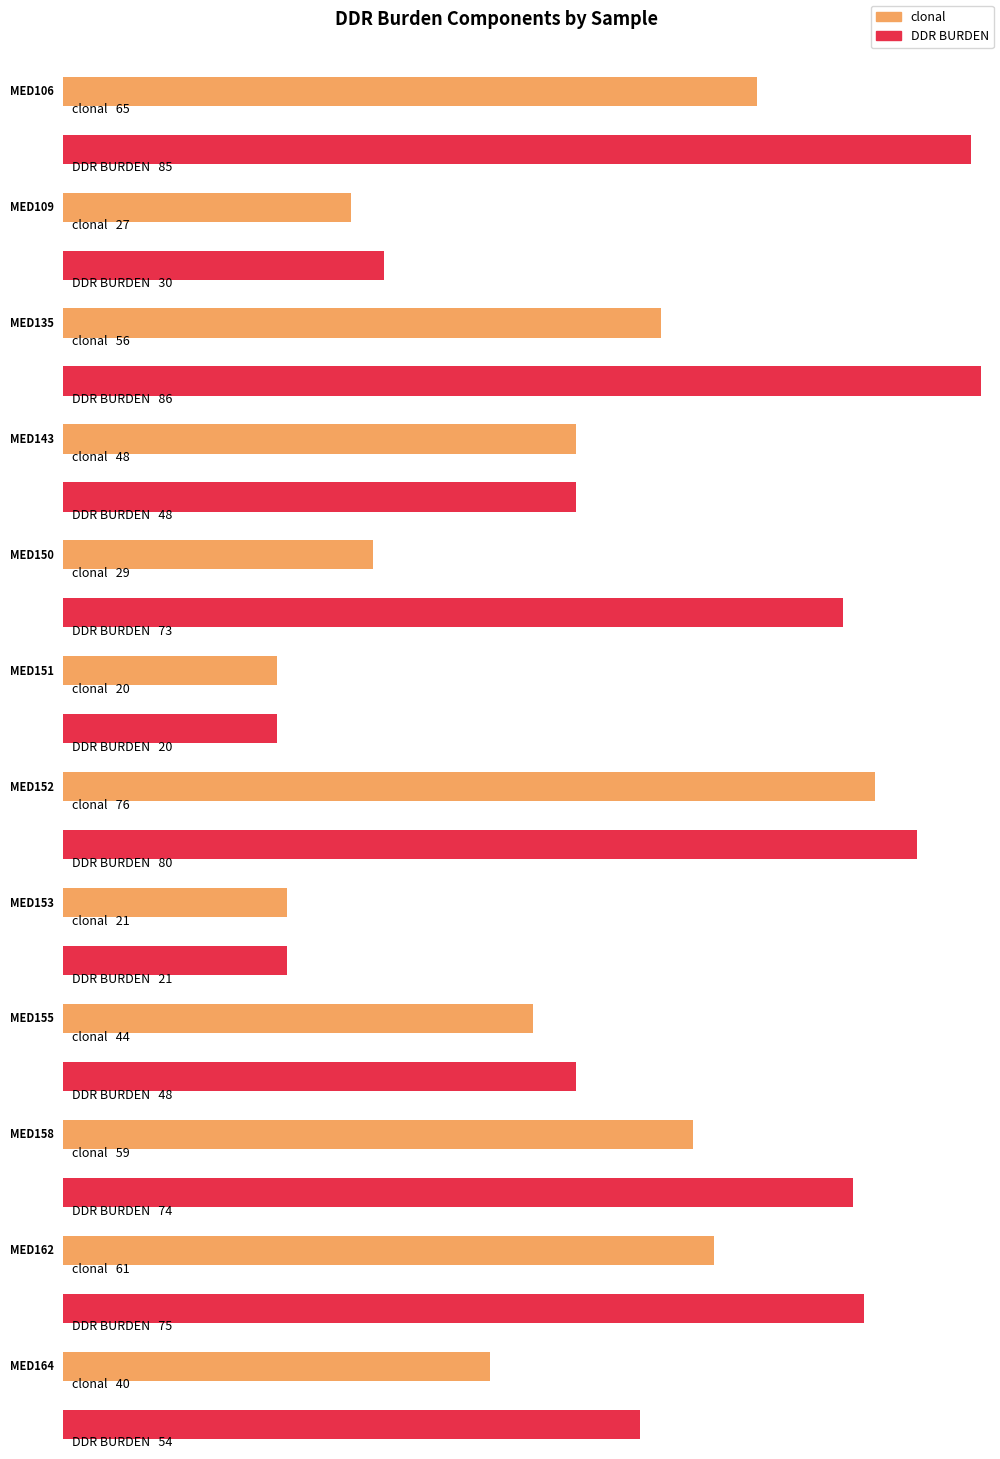

Which category has the lowest value in the clonal series?

MED151